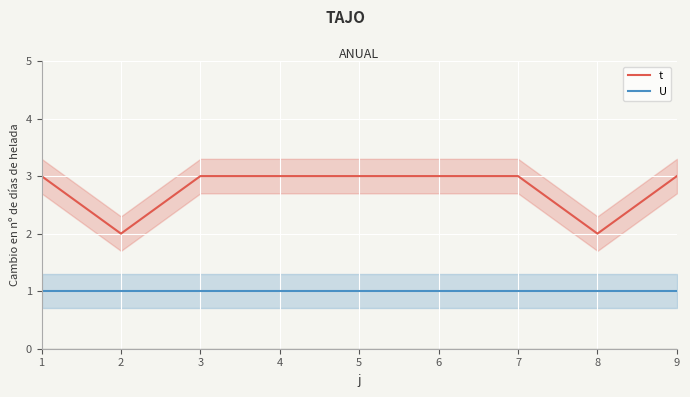

At 9, list the series in order from largest to smallest.

t, U